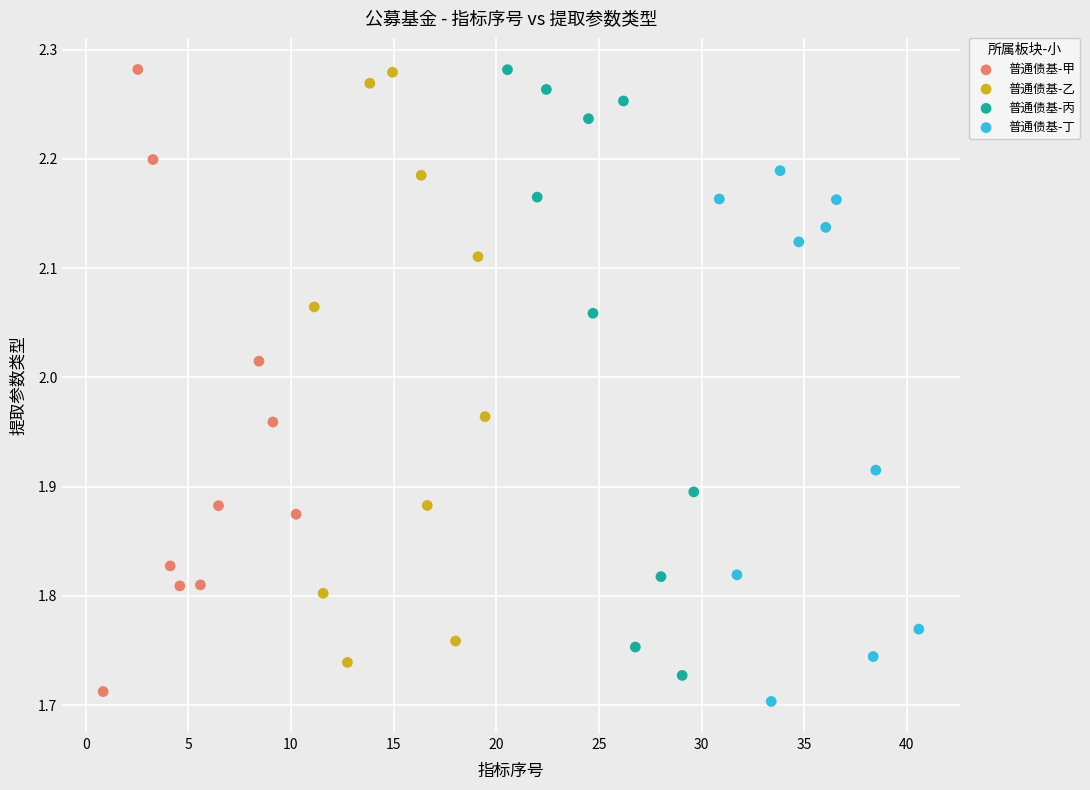

Which series reaches the minimum Y coordinate?

普通债基-丁